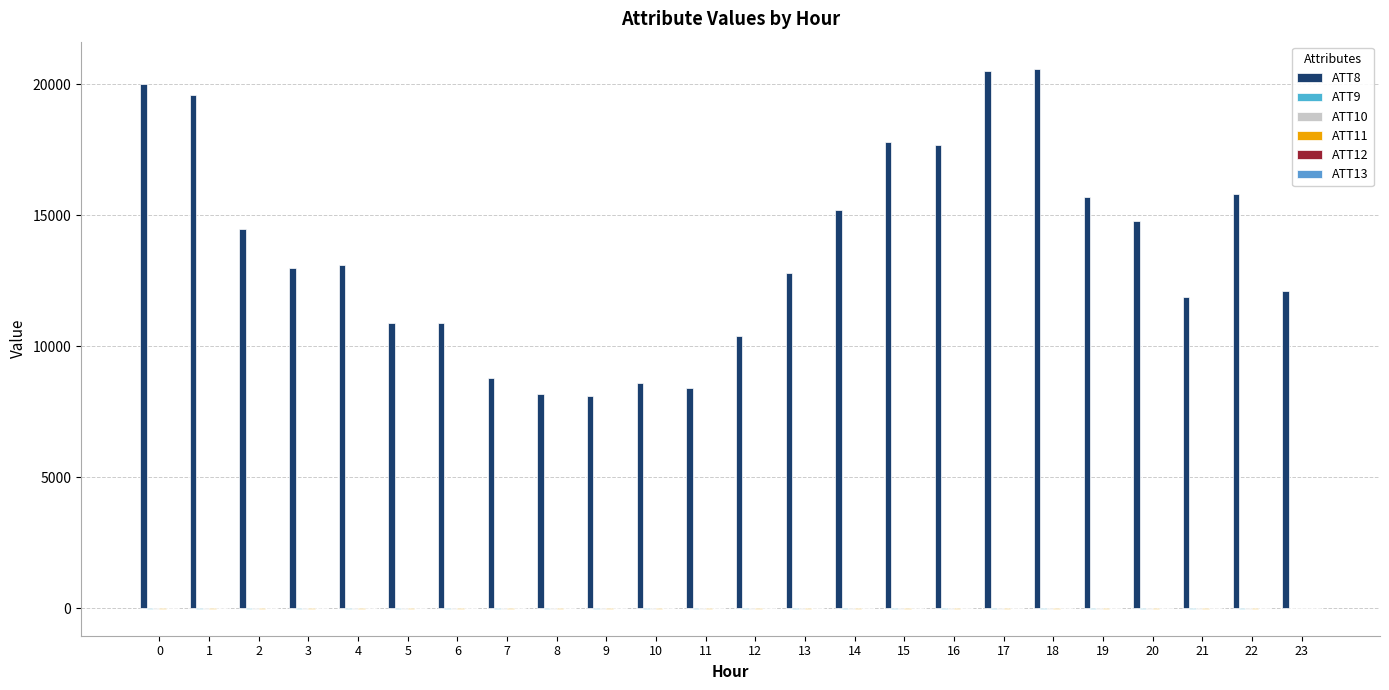

How many categories are shown in the chart?

24